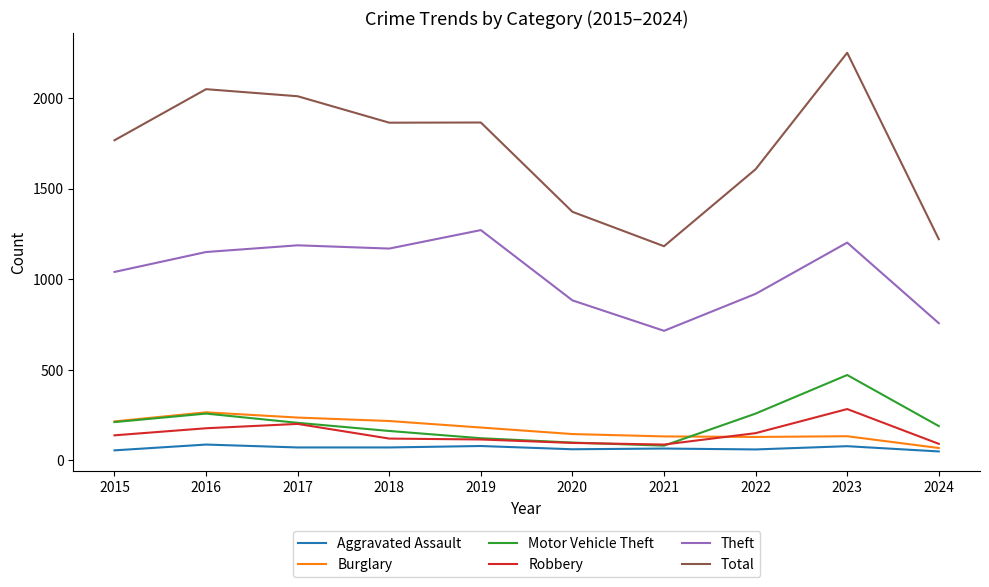

At which category does Motor Vehicle Theft reach its first local peak?

2016